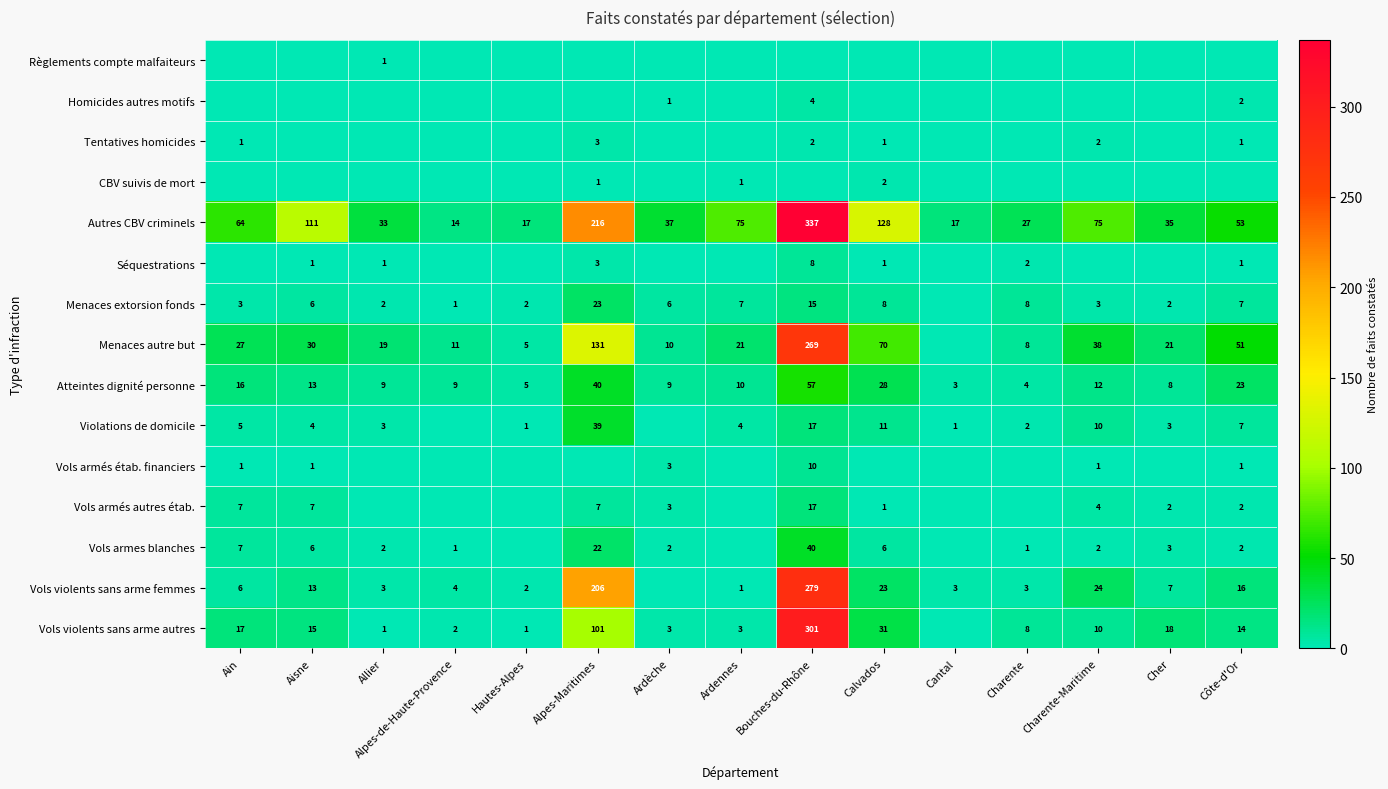

Which has a higher value, Ardèche or Ain?

Ardèche